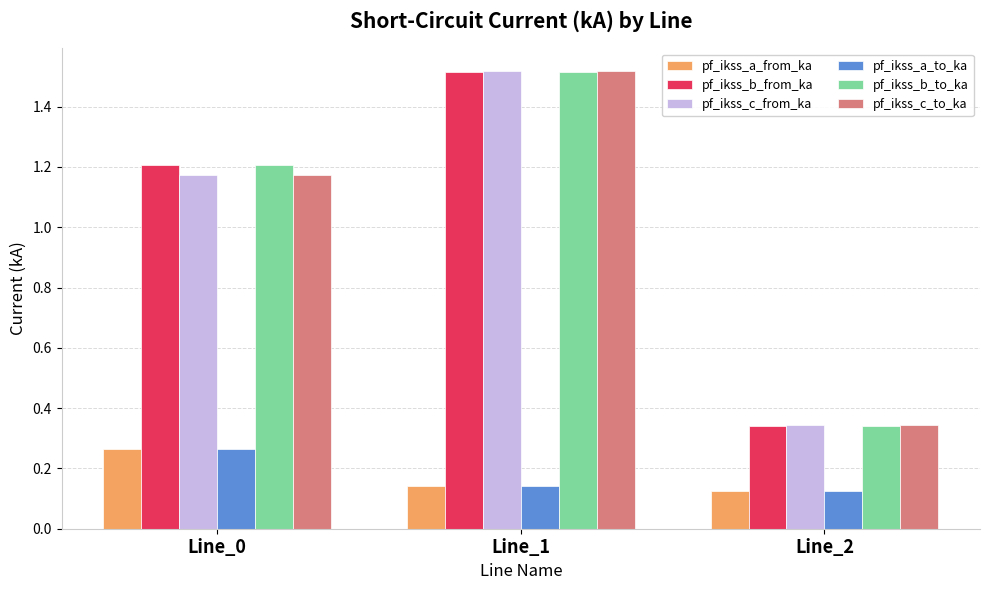

Is it true that pf_ikss_b_to_ka equals 1.2 at Line_0?

True